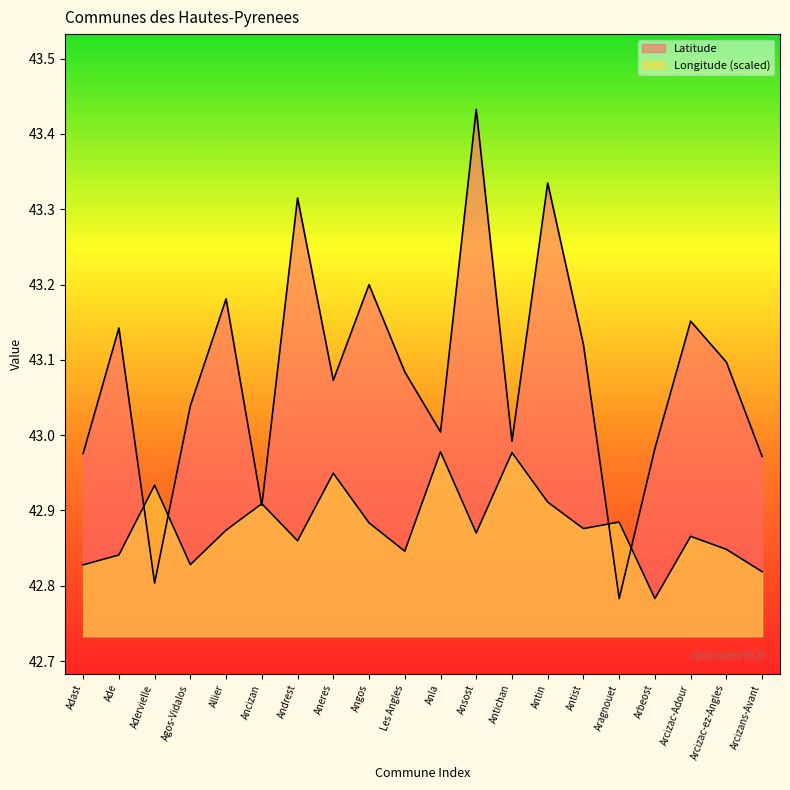

True or false: Latitude and Longitude cross at least once.

True